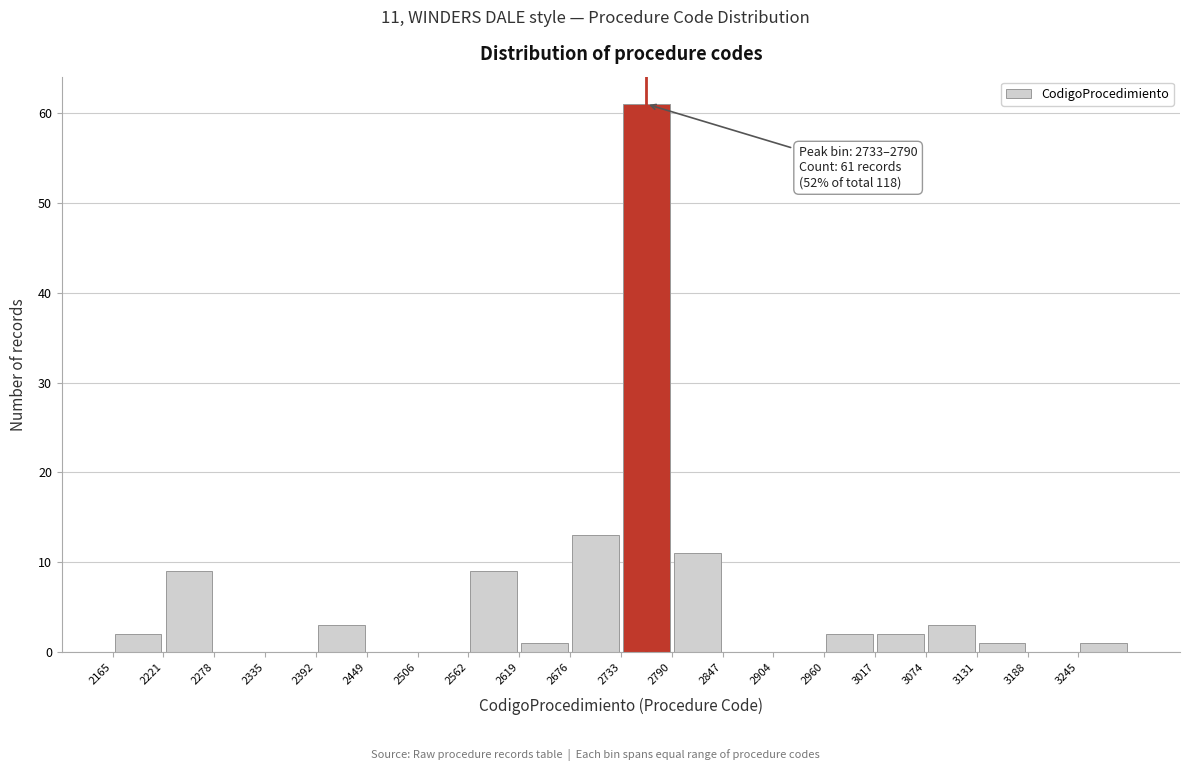

Over which range of the x-axis is the bar tallest?

2730 to 2790